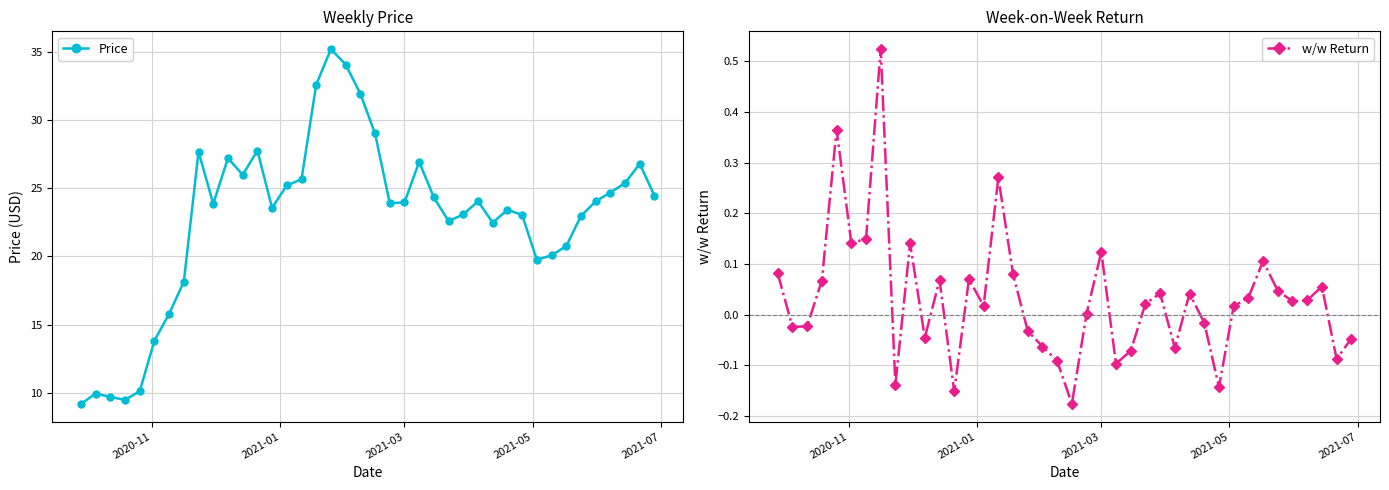

What is the average value of the Price series?

22.8